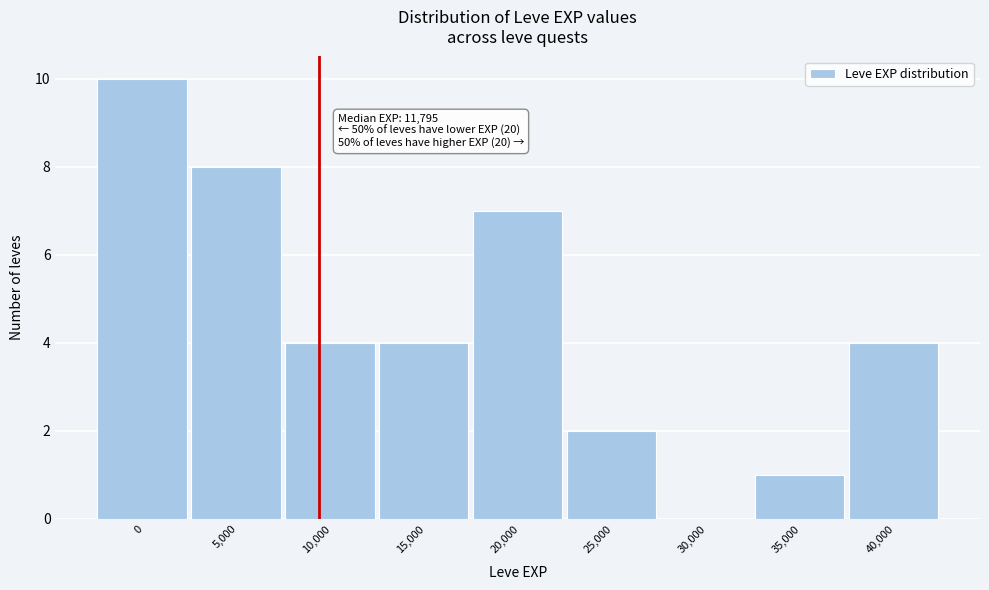

Reading left to right, what are all the values shown in this chart?

0=10	5,000=8	10,000=4	15,000=4	20,000=7	25,000=2	30,000=0	35,000=1	40,000=4